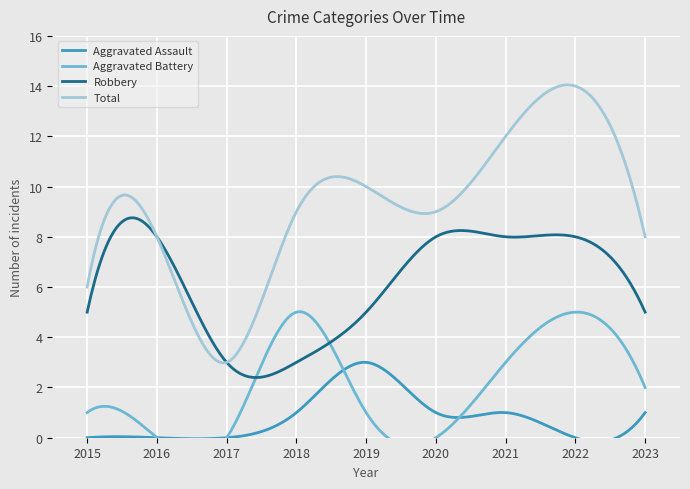

True or false: Total and Robbery intersect in this chart.

True